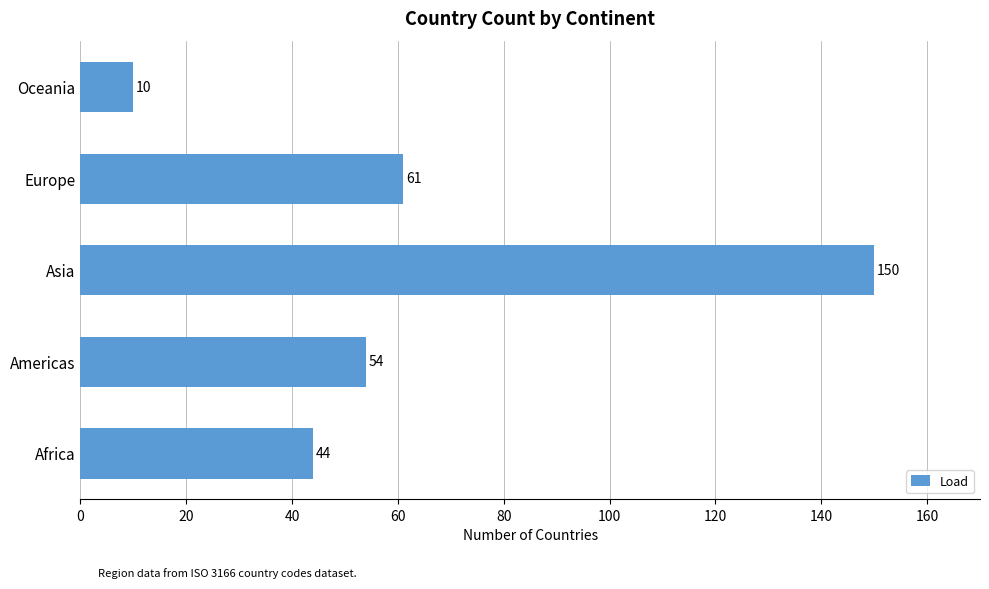

Rank the categories by value from highest to lowest.

Asia, Europe, Americas, Africa, Oceania